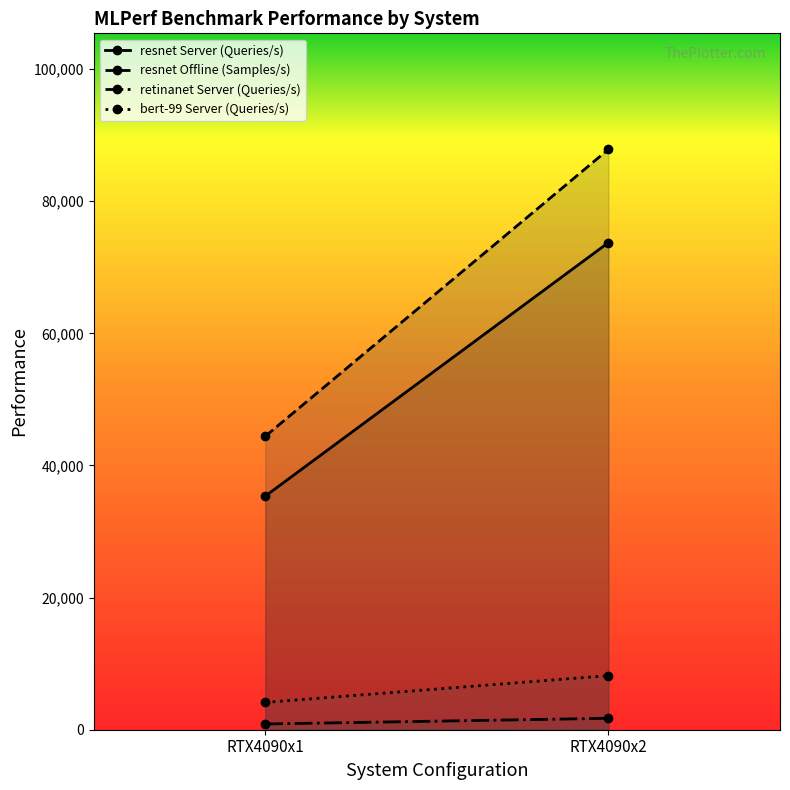

At which category does the chart reach its minimum across all series?

RTX4090x1